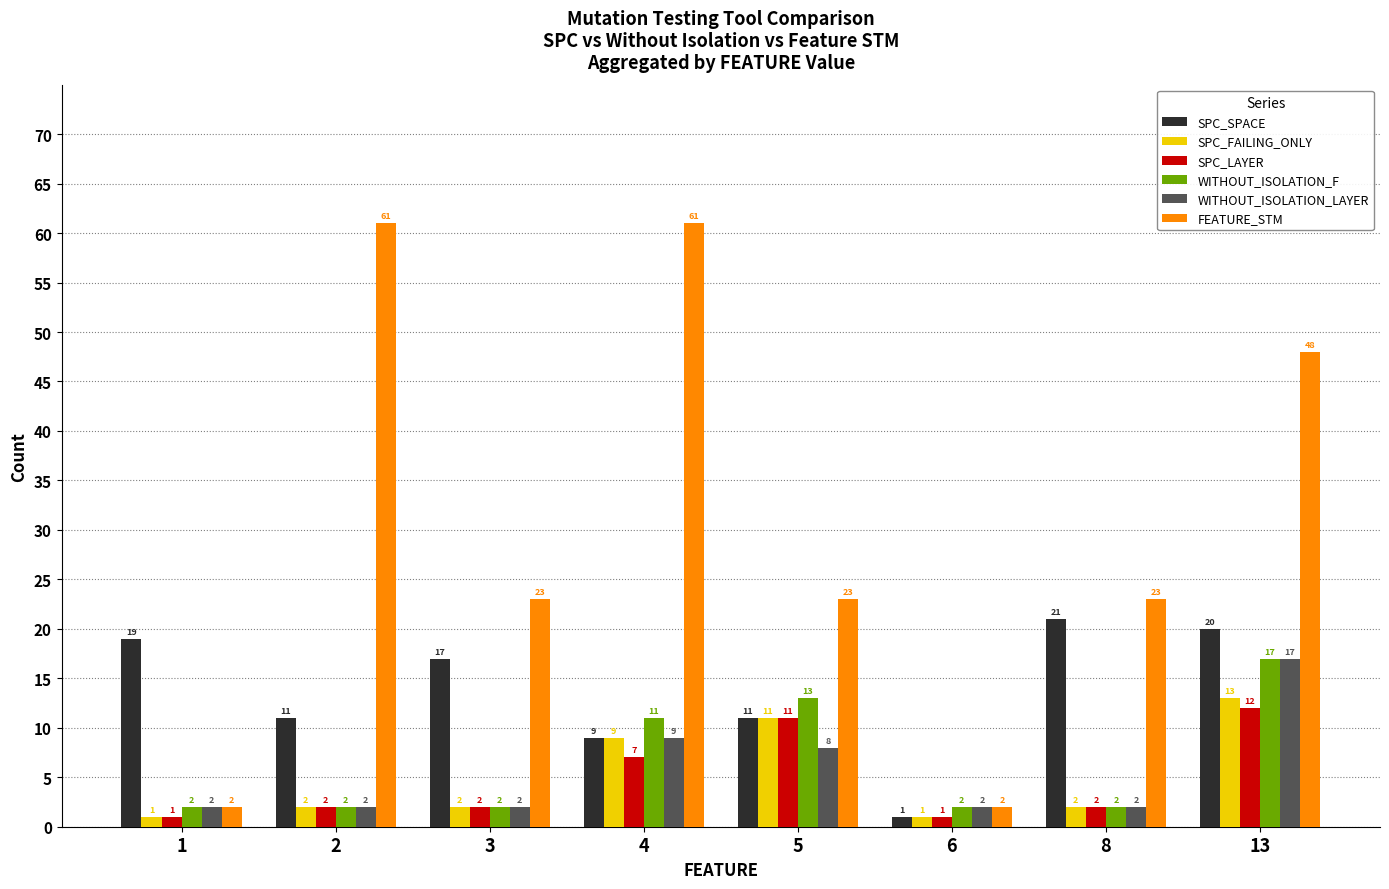

What is the difference between the maximum and minimum values in the SPC_FAILING_ONLY series?

12